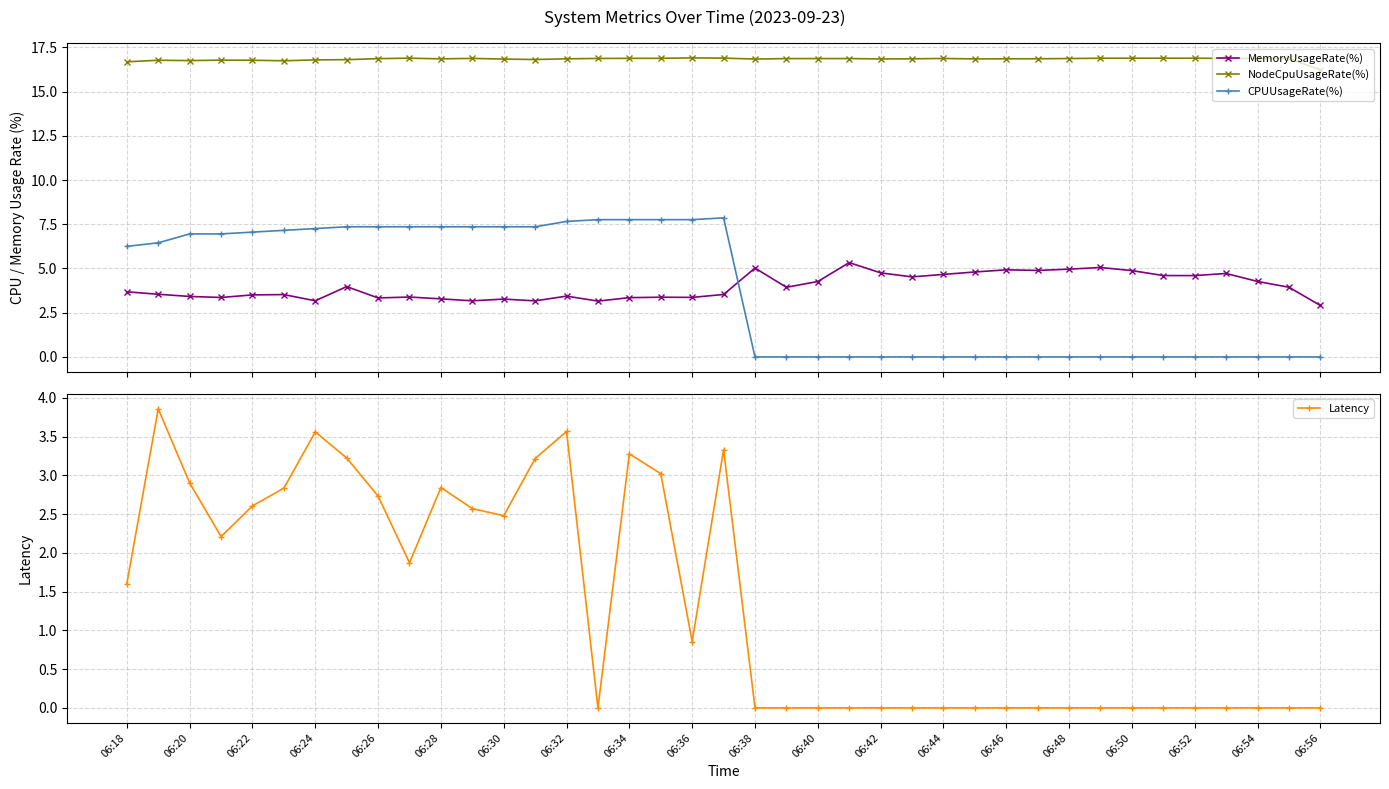

Reading right to left, list all the values displayed in this chart.

MemoryUsageRate(%): 2.9	3.9	4.3	4.7	4.6	4.6	4.9	5.1	5.0	4.9	4.9	4.8	4.7	4.5	4.8	5.3	4.3	3.9	5.0	3.5	3.4	3.4	3.4	3.2	3.4	3.2	3.3	3.2	3.3	3.4	3.3	4.0	3.2	3.5	3.5	3.4	3.4	3.5	3.7
NodeCpuUsageRate(%): 16.2	16.9	16.9	16.9	16.9	16.9	16.9	16.9	16.9	16.9	16.9	16.8	16.9	16.9	16.8	16.9	16.9	16.9	16.8	16.9	16.9	16.9	16.9	16.9	16.9	16.8	16.8	16.9	16.9	16.9	16.9	16.8	16.8	16.7	16.8	16.8	16.8	16.8	16.7
CPUUsageRate(%): 0.0	0.0	0.0	0.0	0.0	0.0	0.0	0.0	0.0	0.0	0.0	0.0	0.0	0.0	0.0	0.0	0.0	0.0	0.0	7.9	7.8	7.8	7.8	7.8	7.7	7.4	7.4	7.4	7.4	7.4	7.4	7.4	7.3	7.2	7.1	7.0	7.0	6.5	6.2
Latency: 0.0	0.0	0.0	0.0	0.0	0.0	0.0	0.0	0.0	0.0	0.0	0.0	0.0	0.0	0.0	0.0	0.0	0.0	0.0	3.3	0.9	3.0	3.3	0.0	3.6	3.2	2.5	2.6	2.8	1.9	2.7	3.2	3.6	2.8	2.6	2.2	2.9	3.9	1.6